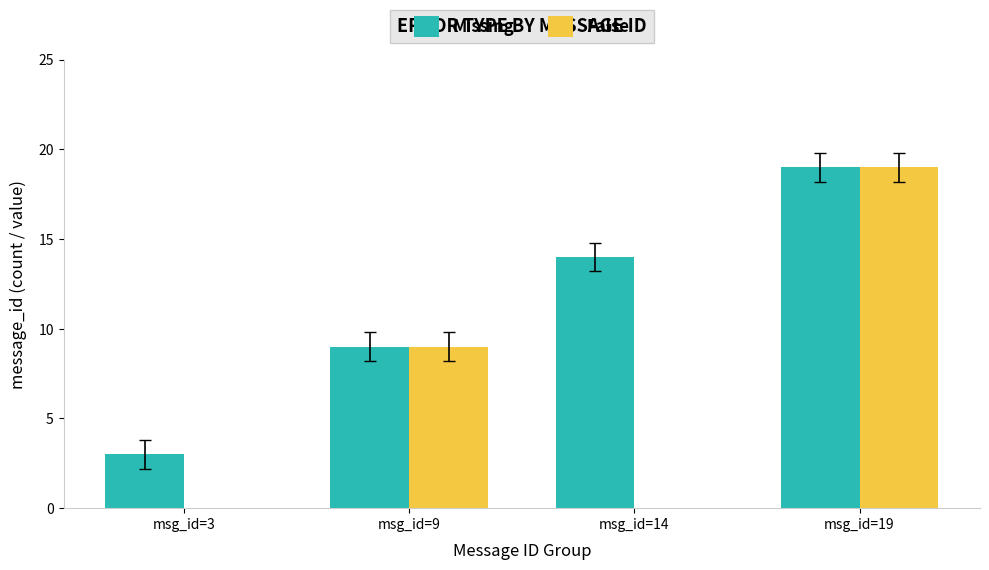

Where is False nearest to the value 9?

msg_id=9